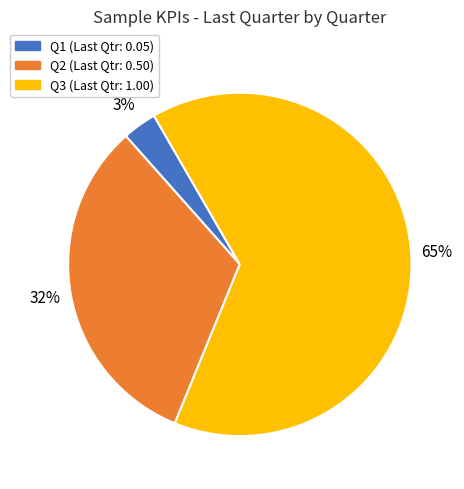

Which category has the smallest portion of the pie?

Q1 (Last Qtr: 0.05)